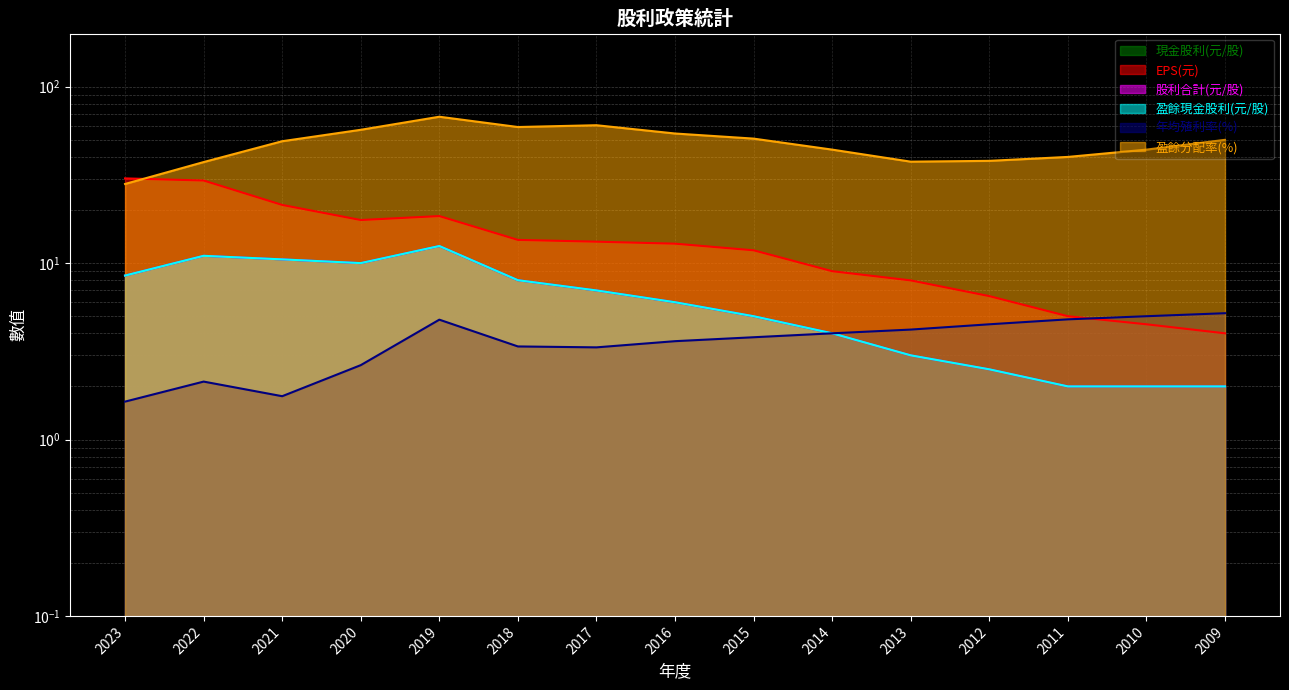

Is it true that 現金股利(元/股) equals 5.0 at 2015?

True